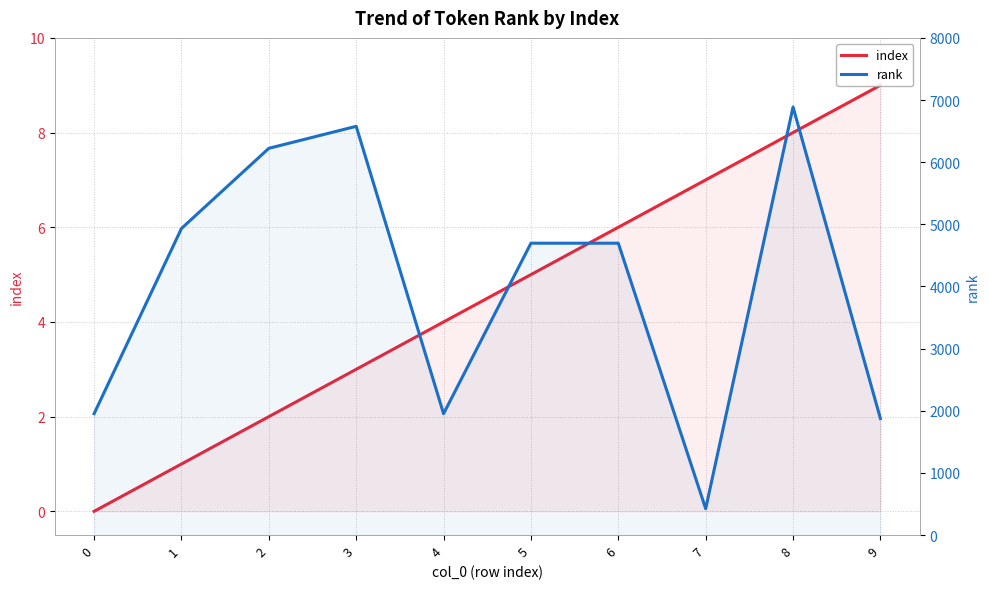

What is the value of the index point at the 9th from the left?

8